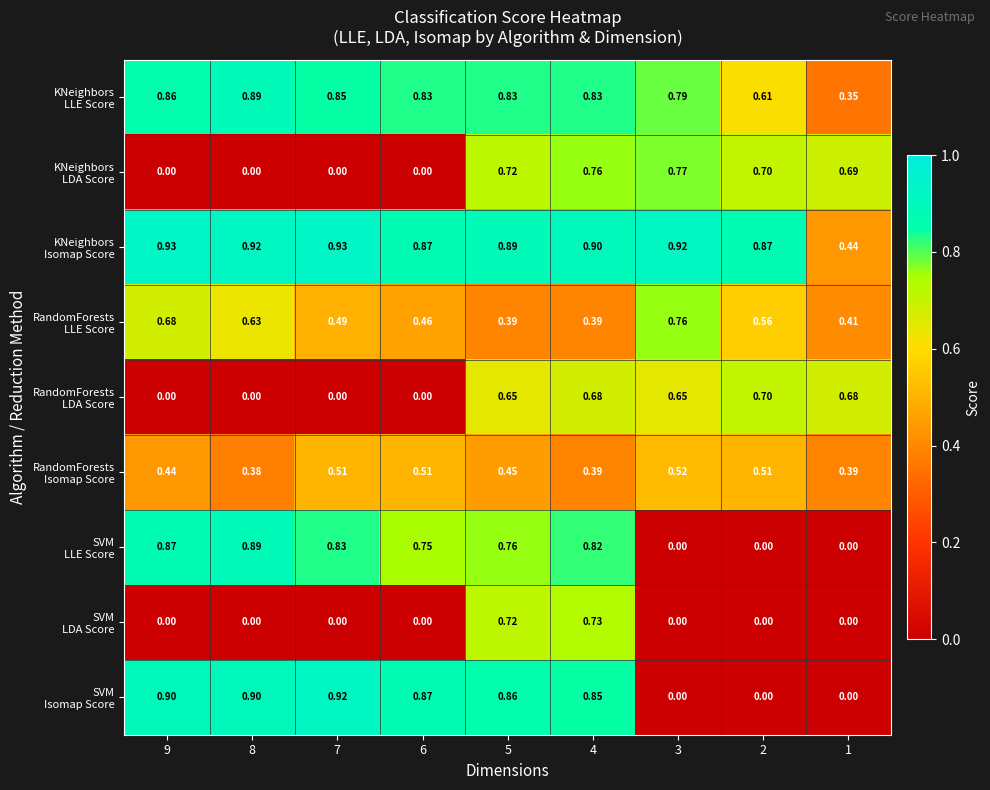

How many series are shown in this chart?

9